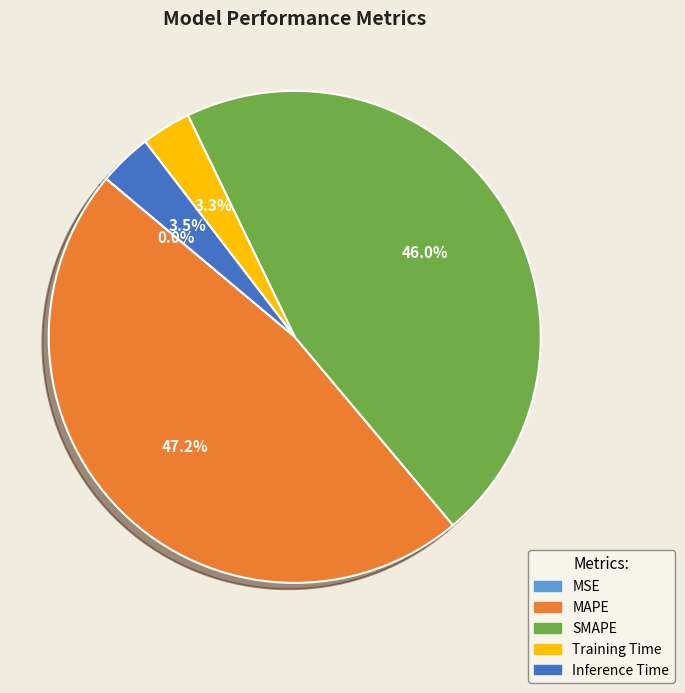

Is it true that SMAPE is 37% of the pie?

False